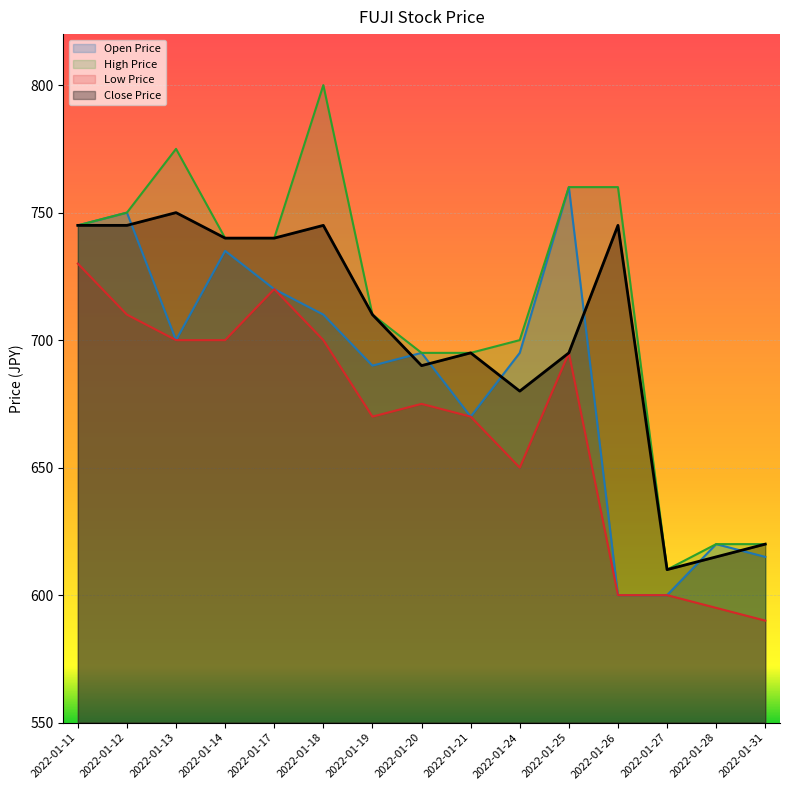

What is the value of the low_prc point at the 3rd from the left?

700